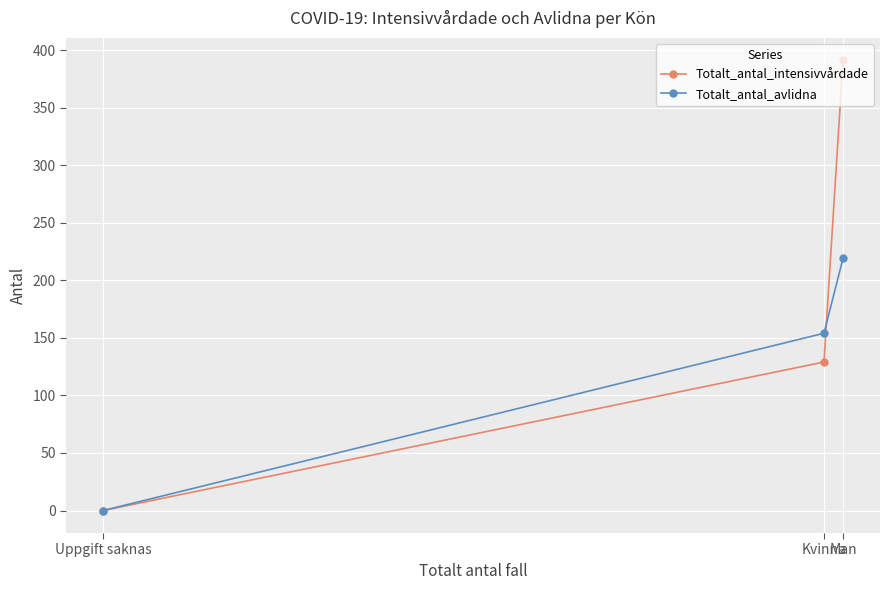

At how many categories does at least one series exceed 225?

1